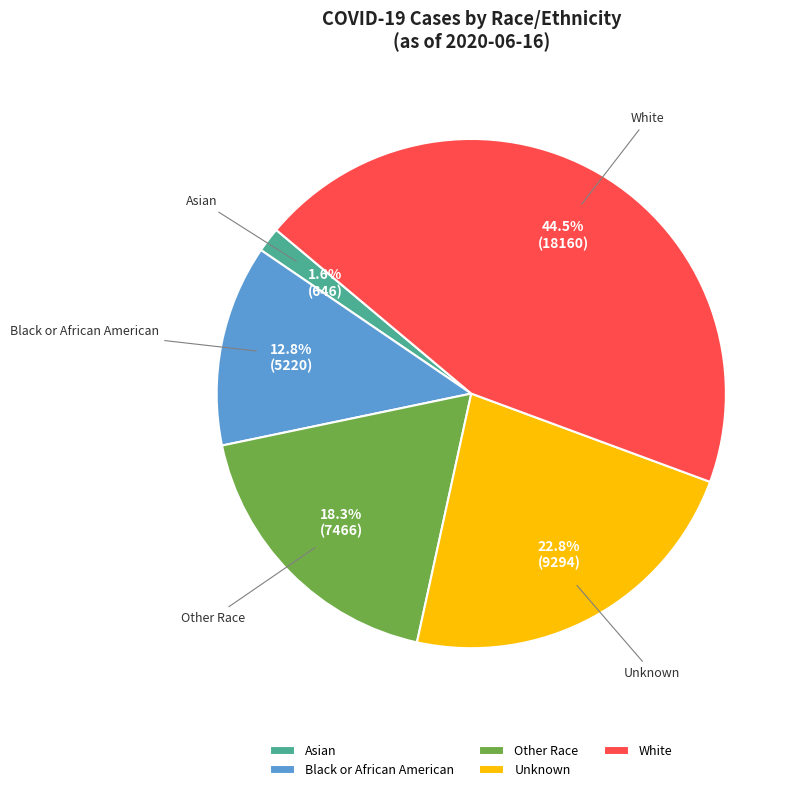

What percentage is the Other Race slice, to the nearest percent?

18%